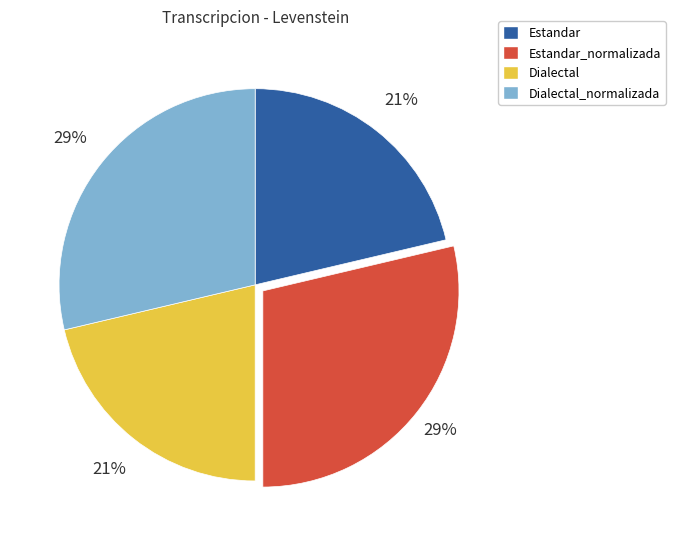

Is there a majority slice in this chart?

No